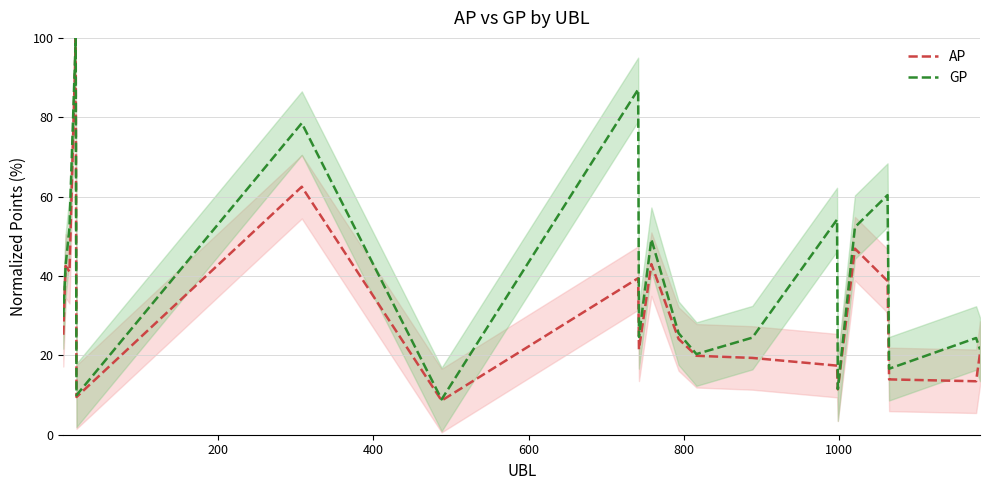

Rank the series by their average value, from highest to lowest.

GP, AP